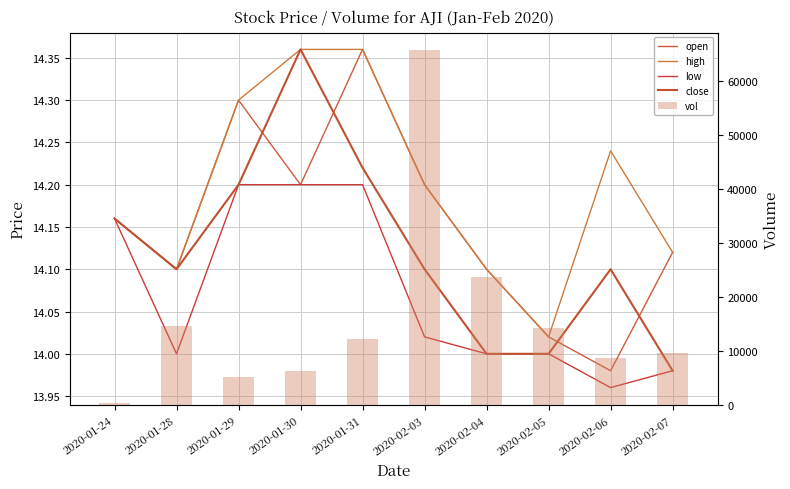

List the series in order of their peak value, lowest first.

low, open, high, close, vol